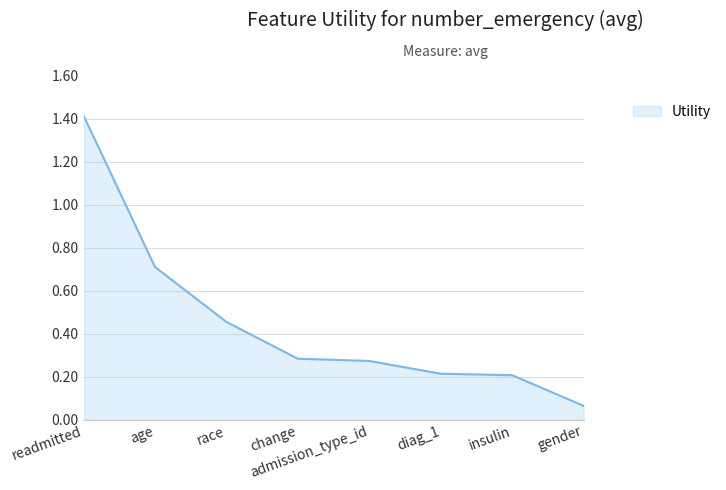

What position from the left is age?

2